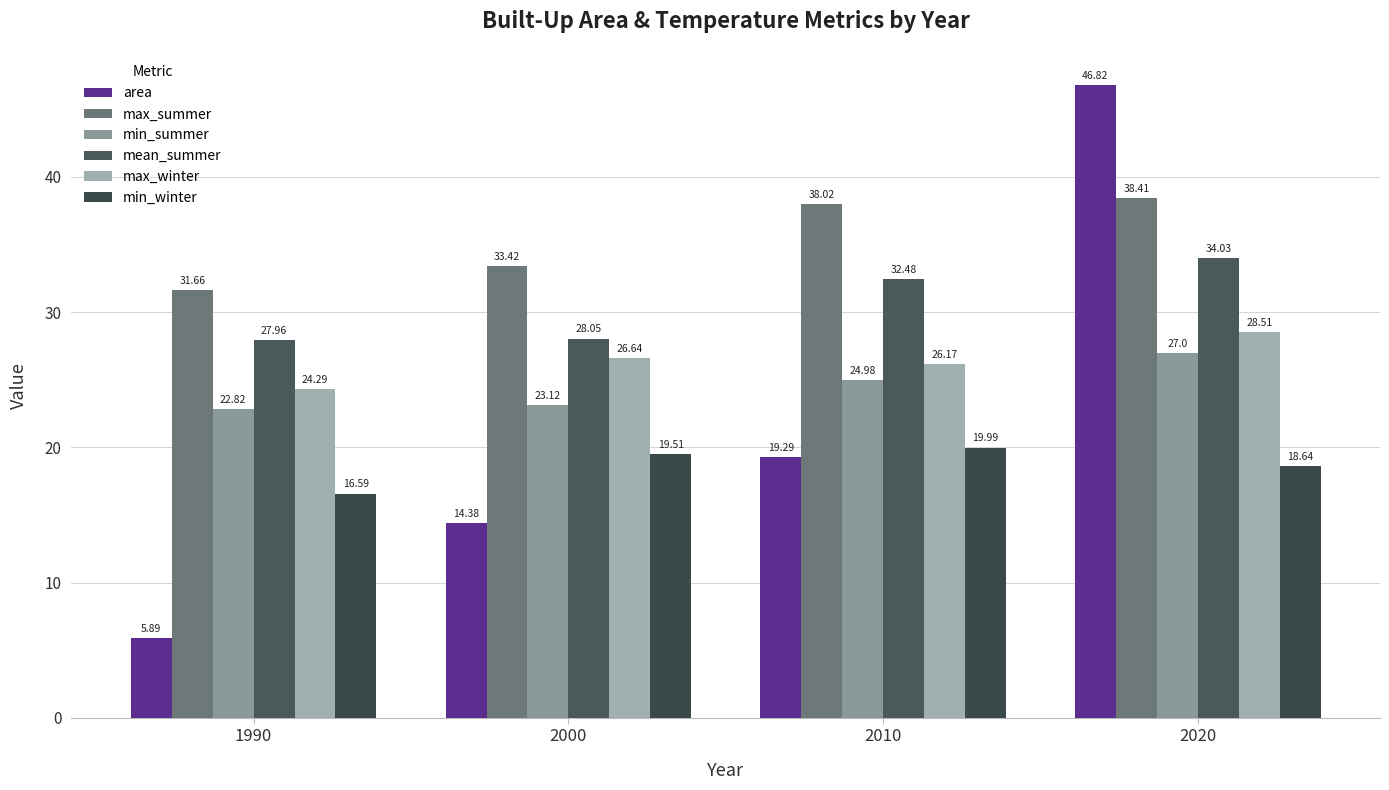

Rank the categories by min_winter value from highest to lowest.

2010, 2000, 2020, 1990